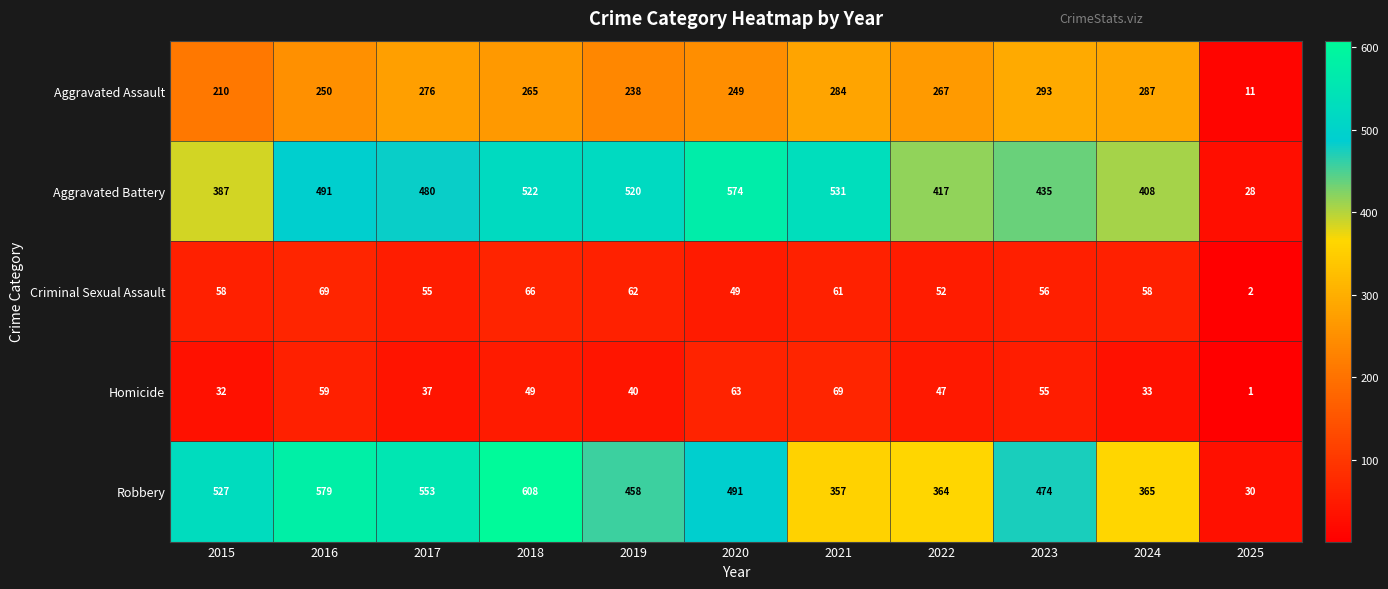

Which series has the largest range (max minus min)?

Robbery